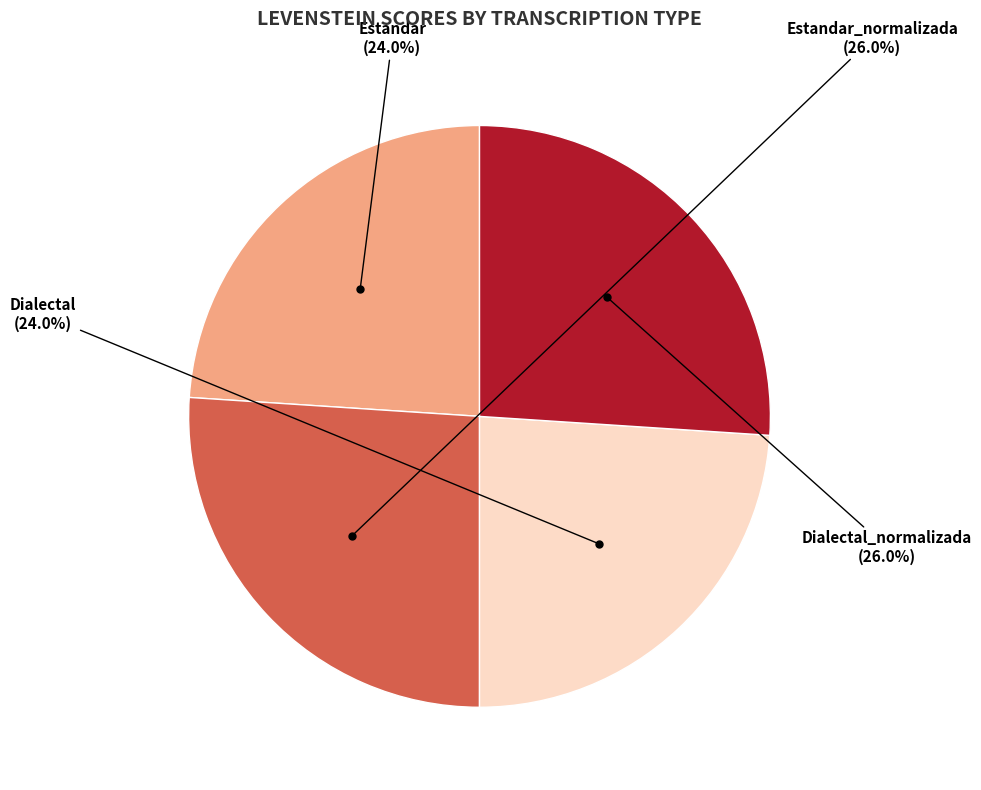

Is there any slice that represents more than half of the pie?

No